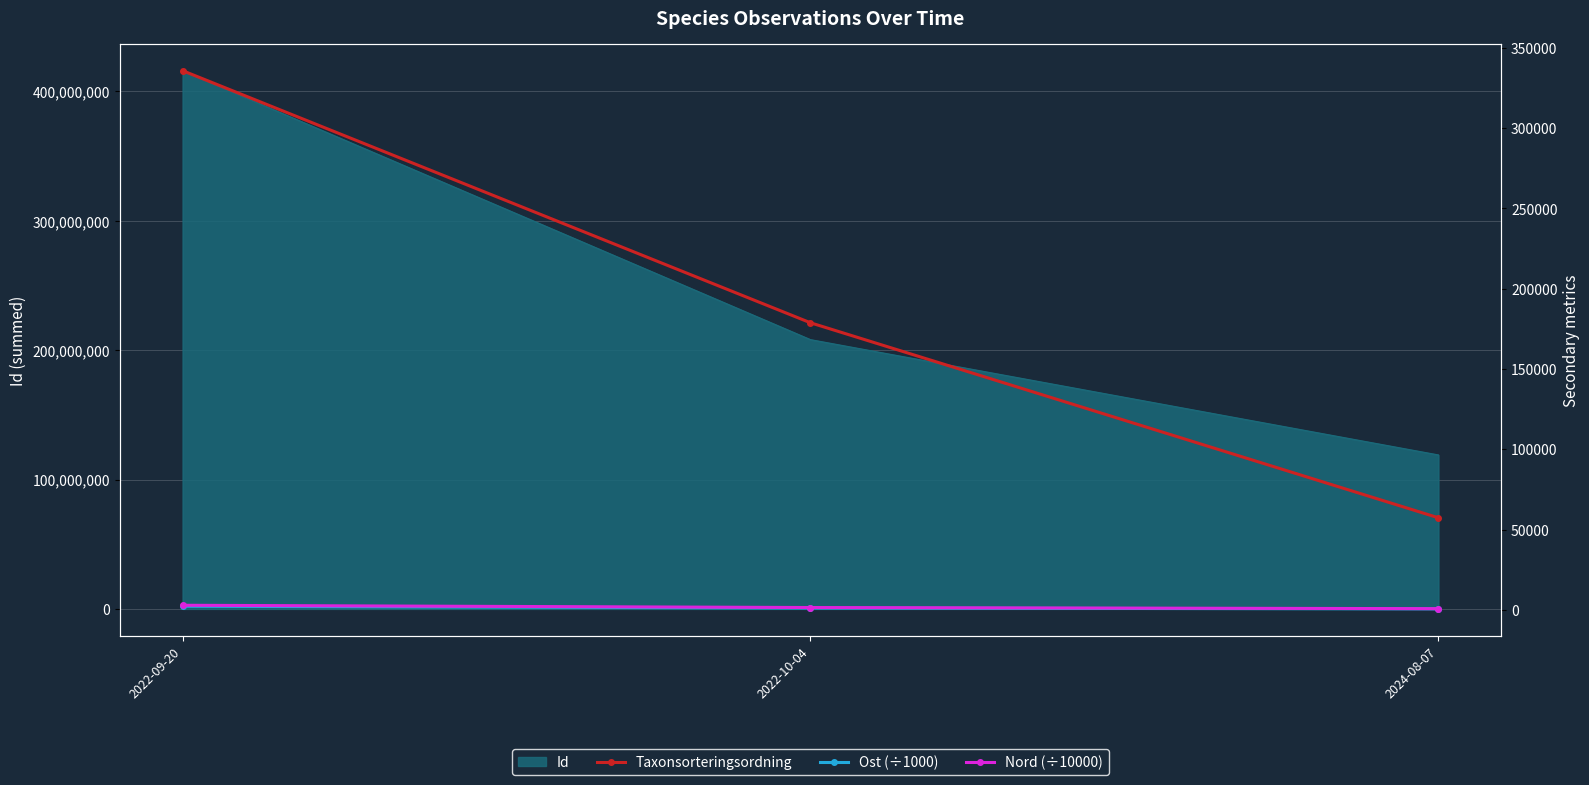

What is the label of the 3rd point from the left?

2024-08-07